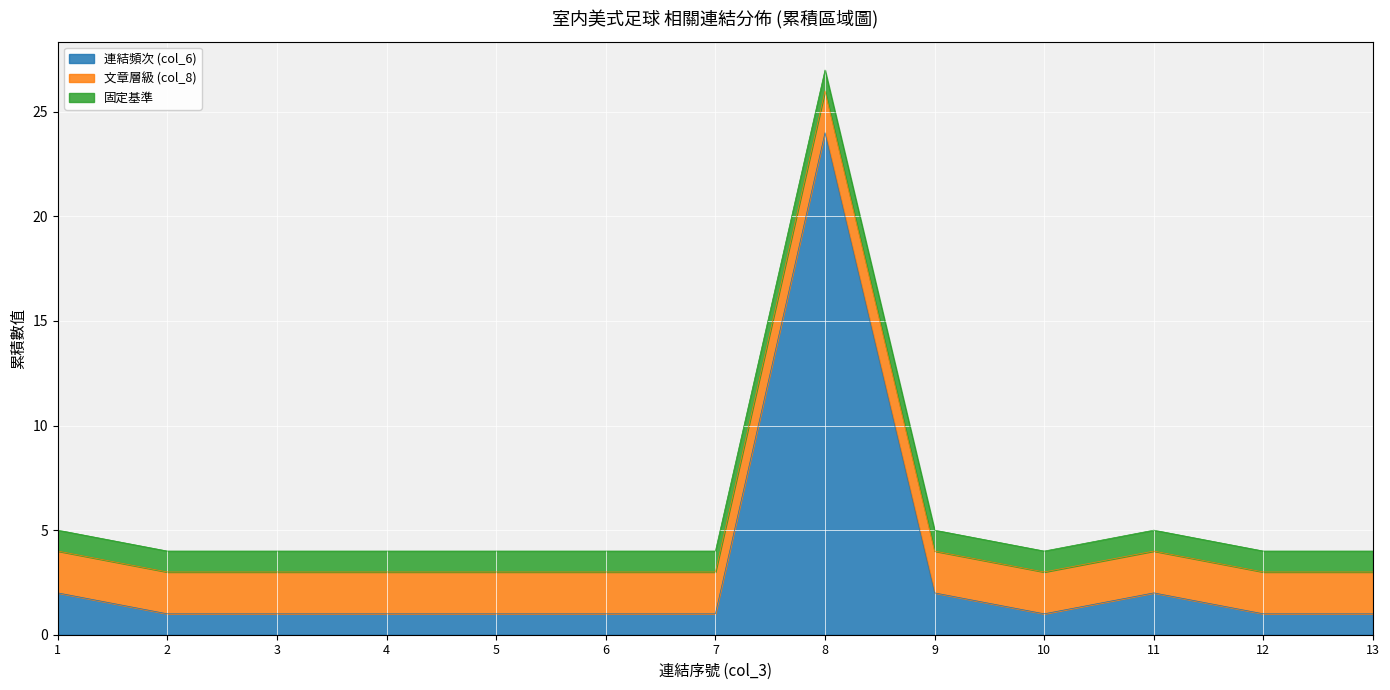

True or false: 美式足球 has a value of 2 at 10.

False